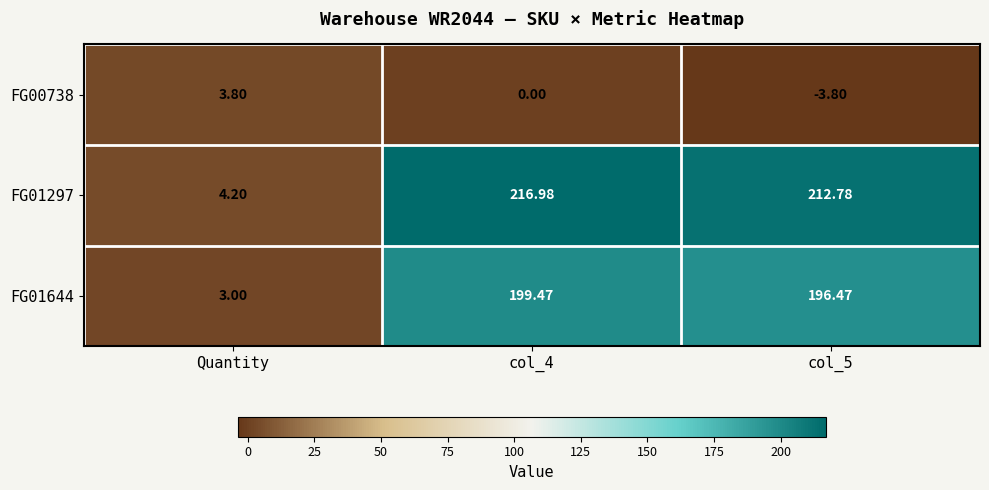

At which label does FG00738 first exceed 0?

Quantity